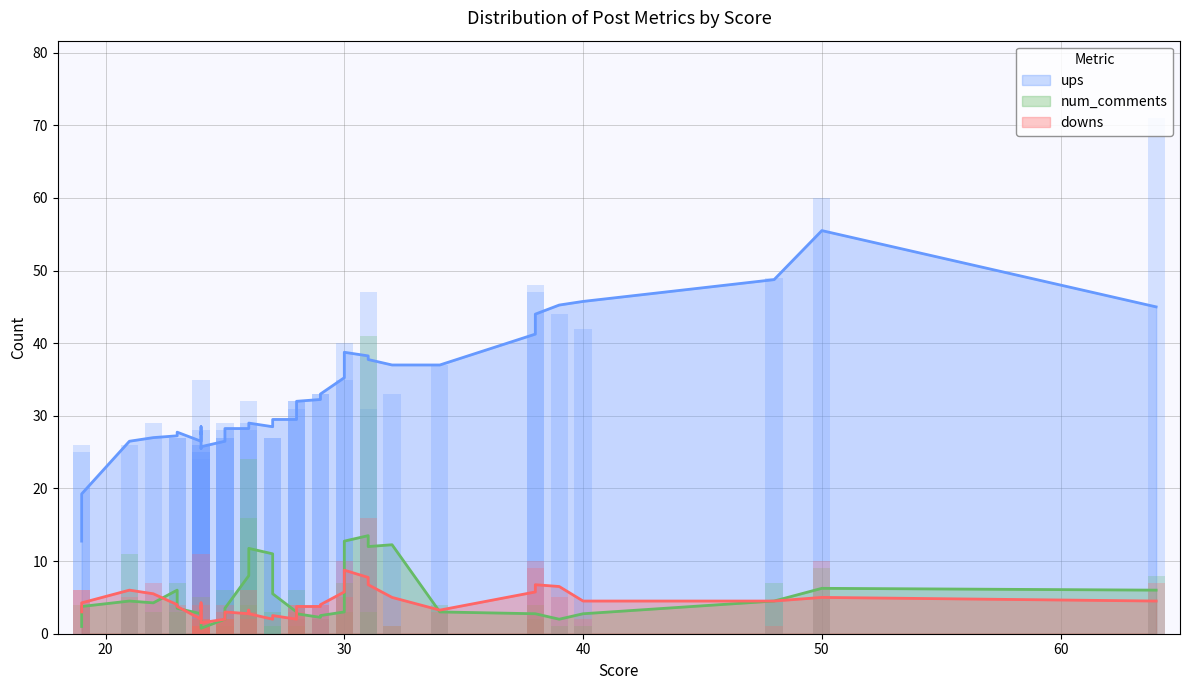

Between 13 and 32, which is larger?

32